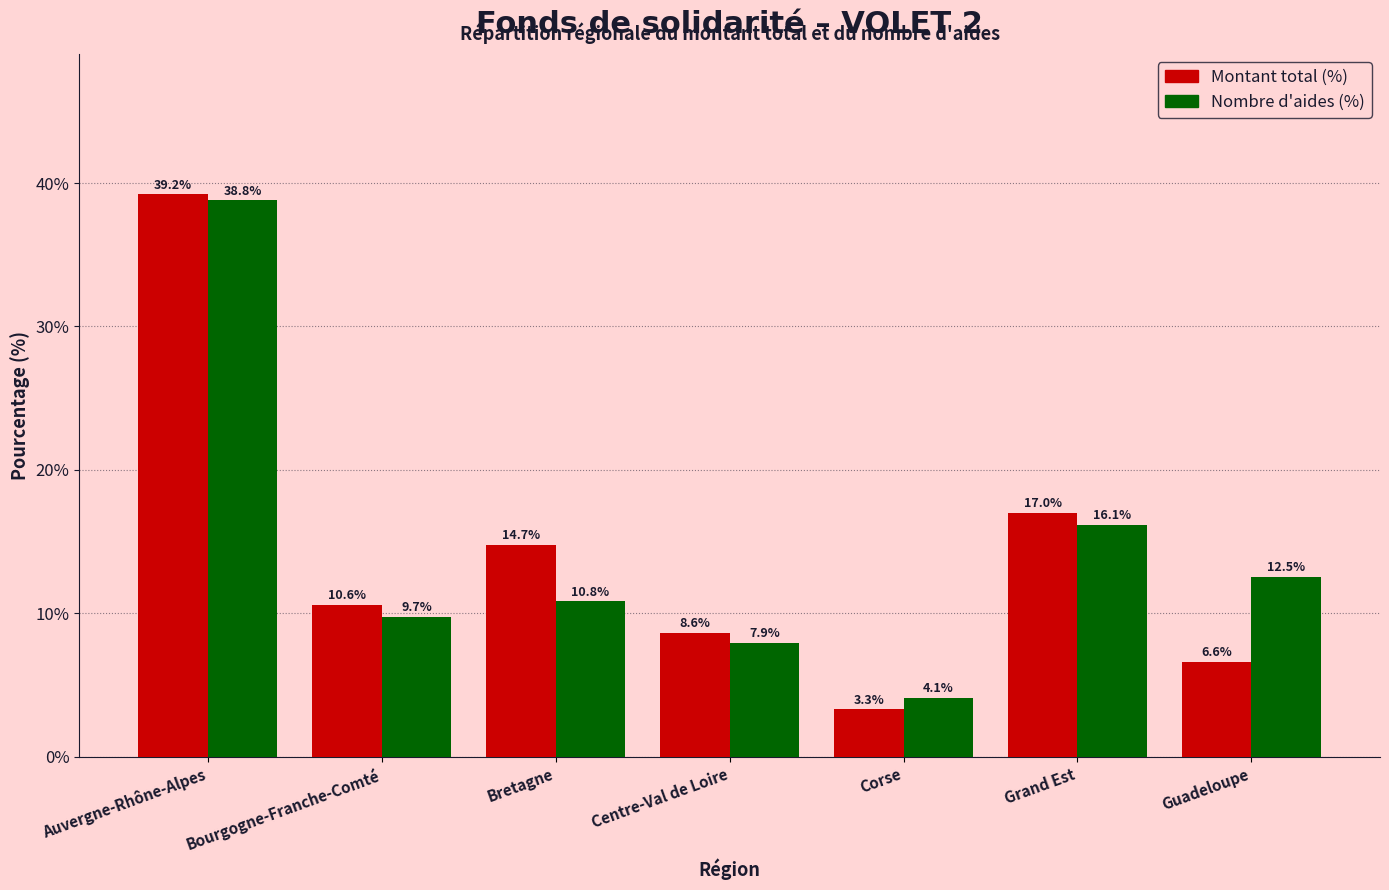

Reading left to right, transcribe all the data shown in this chart.

Montant total (%): 39.2	10.6	14.7	8.6	3.3	17.0	6.6
Nombre d'aides (%): 38.8	9.7	10.8	7.9	4.1	16.1	12.5